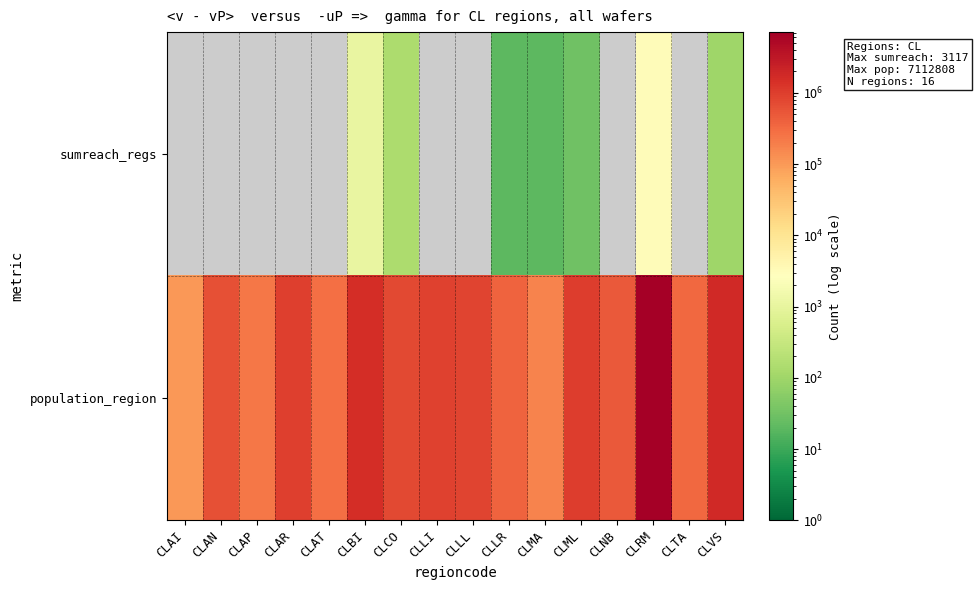

Where is population_region nearest to the value 3607983?

CLVS